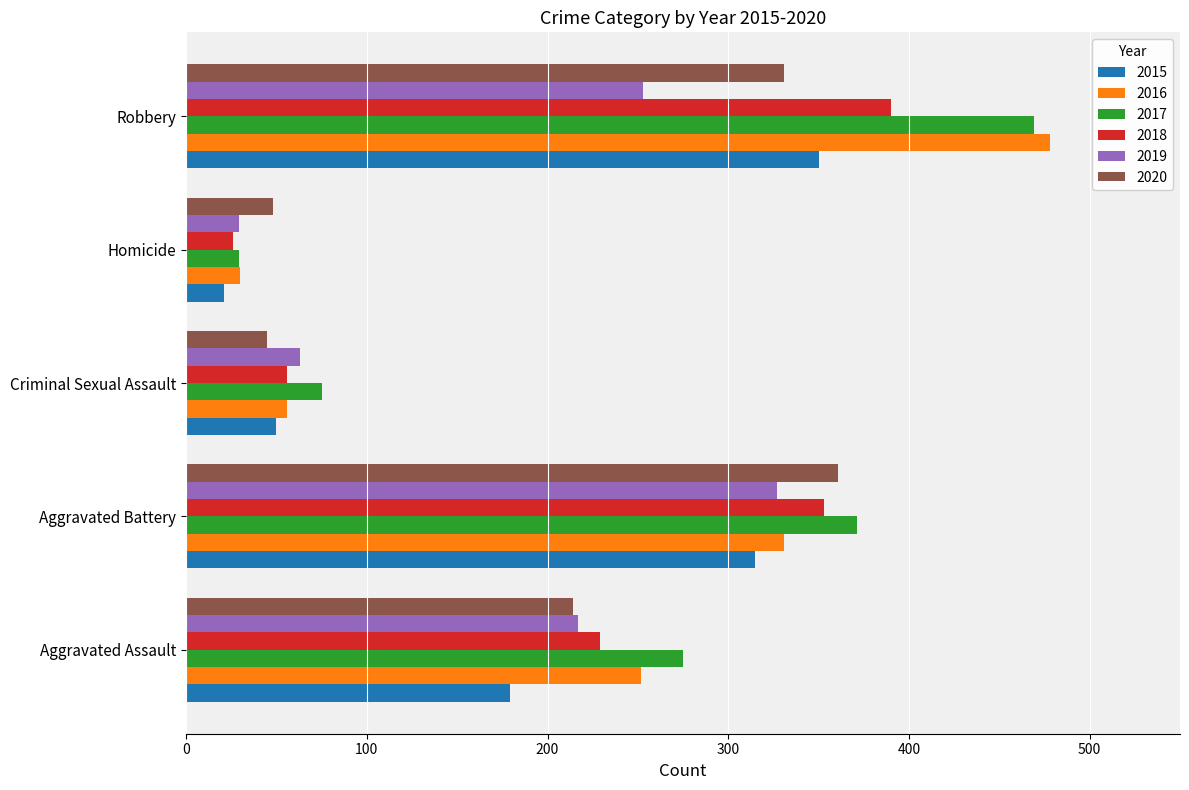

Is the value of 2017 at Homicide greater than the value of 2019 at Criminal Sexual Assault?

No